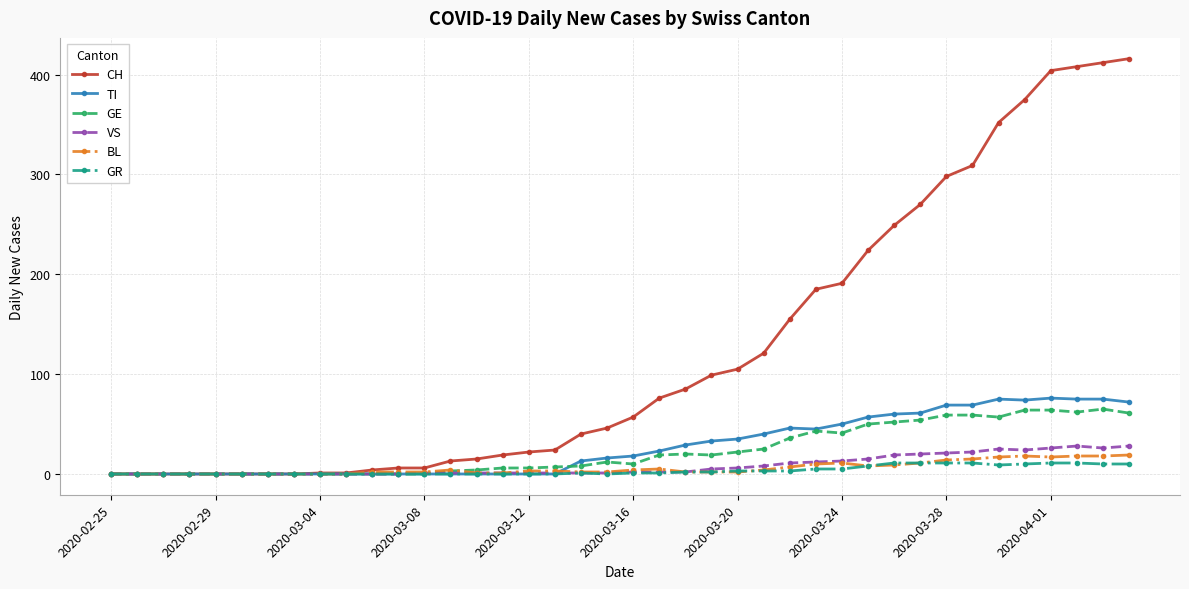

True or false: GR has more than 0 points higher than both neighbors.

True